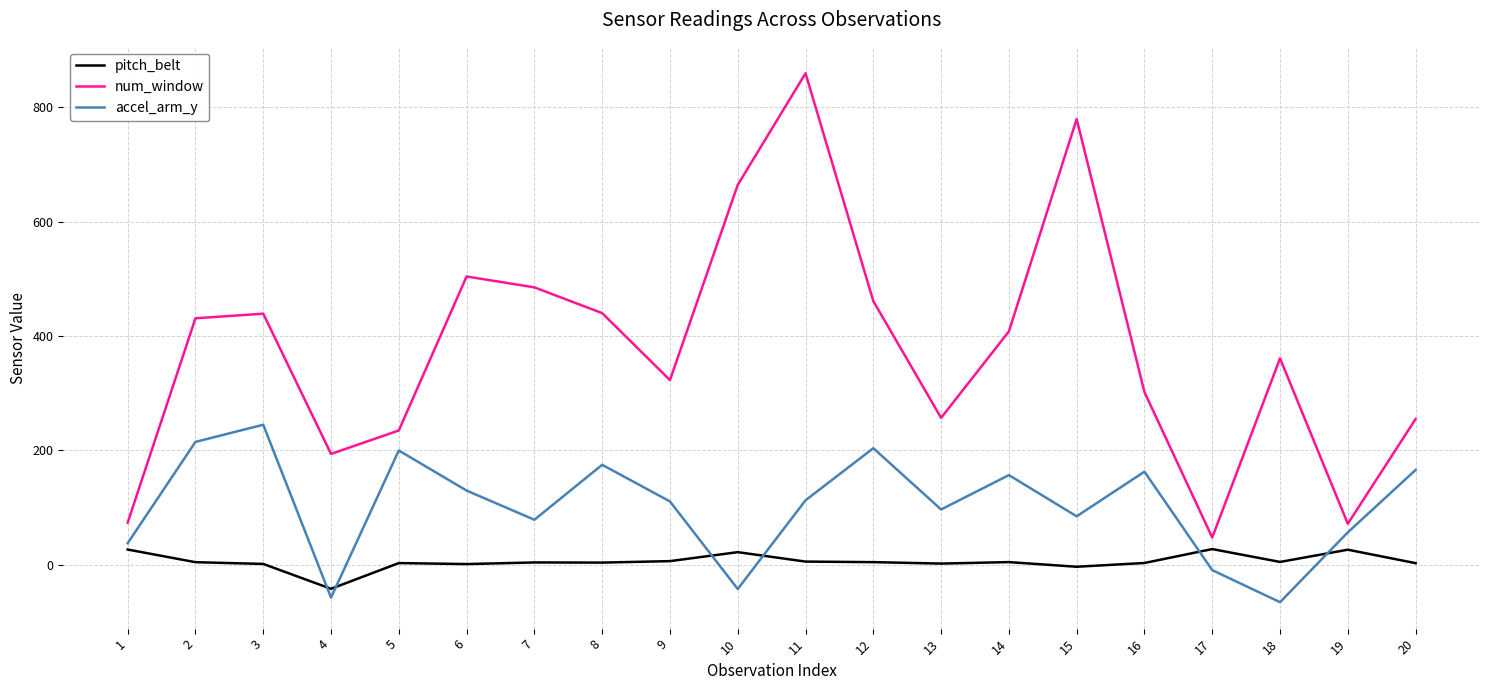

Which series has the widest spread of values?

num_window